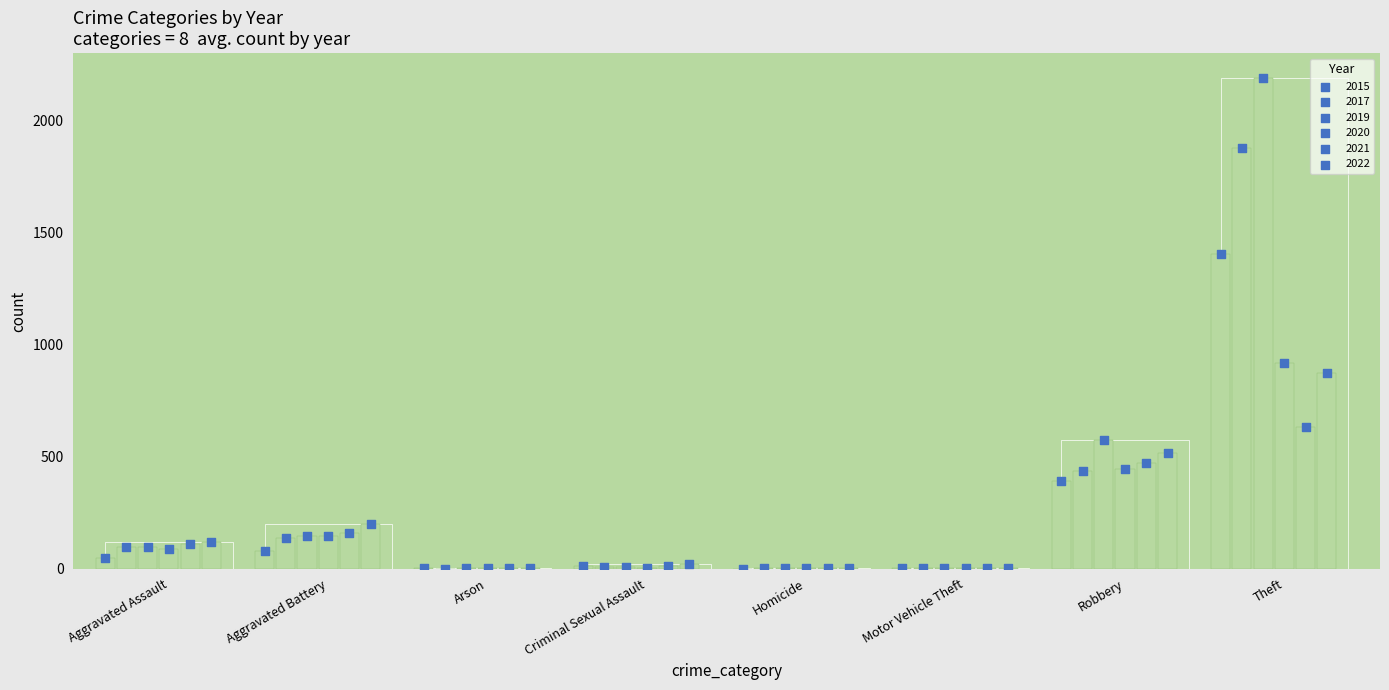

Is the value of 2019 at Aggravated Assault greater than the value of 2022 at Motor Vehicle Theft?

Yes